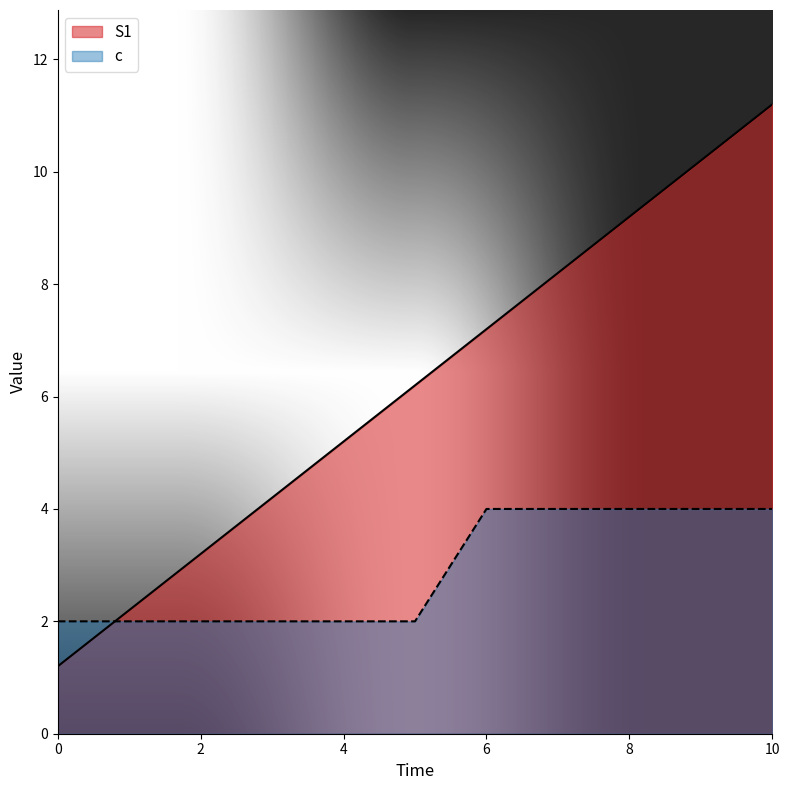

Which series has the largest total across all categories?

S1